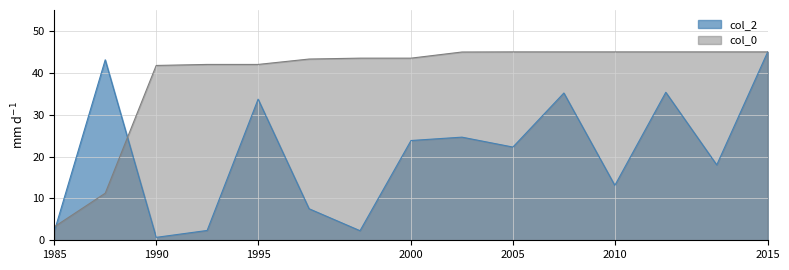

What is the difference between the col_2 values at 1990 and 2005?

21.6